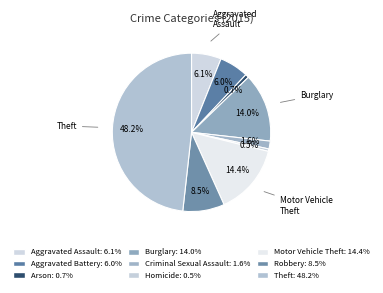

What is the smallest slice in the pie chart?

Homicide